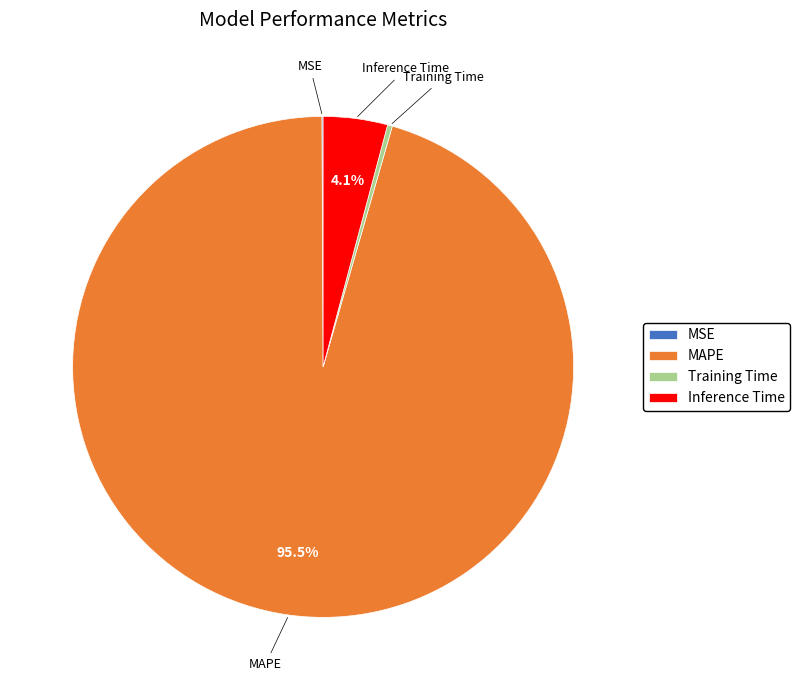

What is the majority slice?

MAPE